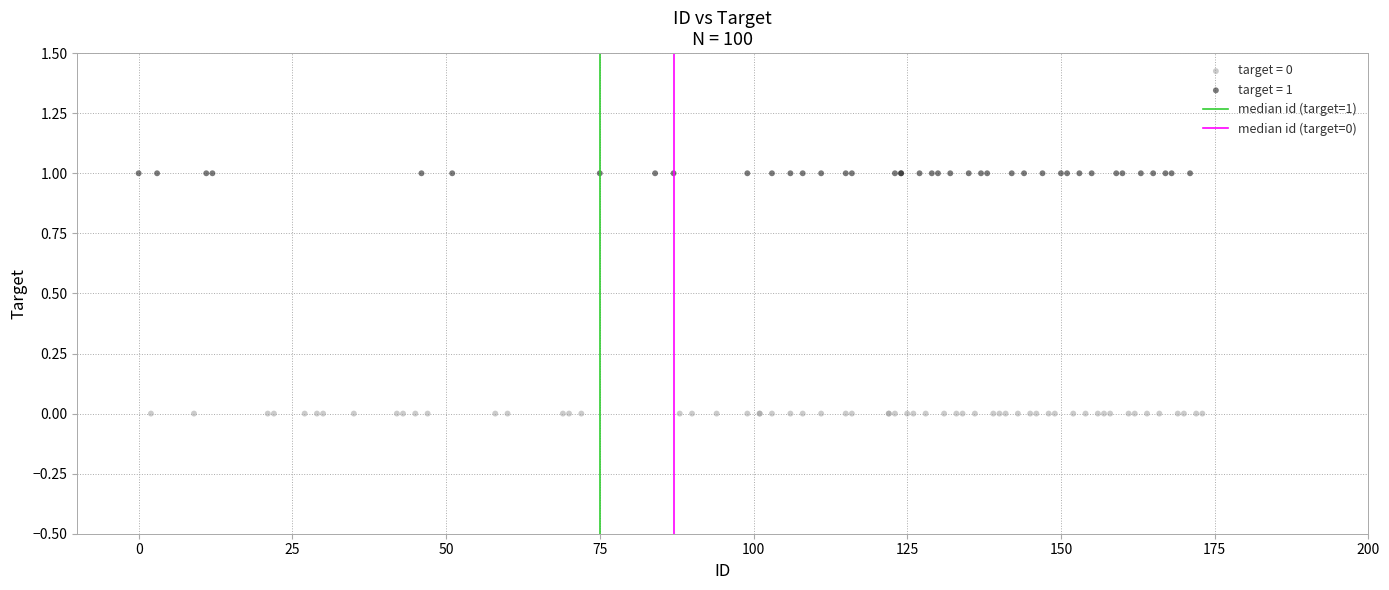

Which series contains the lowest Y value?

target = 0